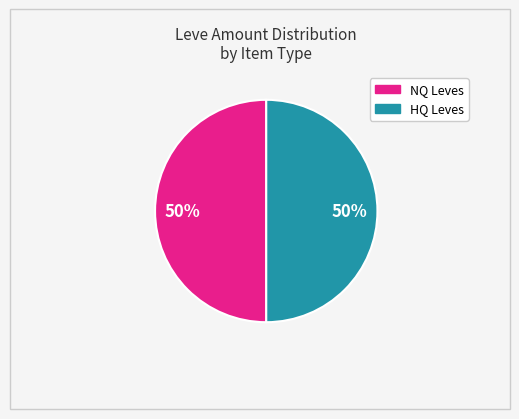

The HQ Leves slice represents 50% of the pie. True or false?

True